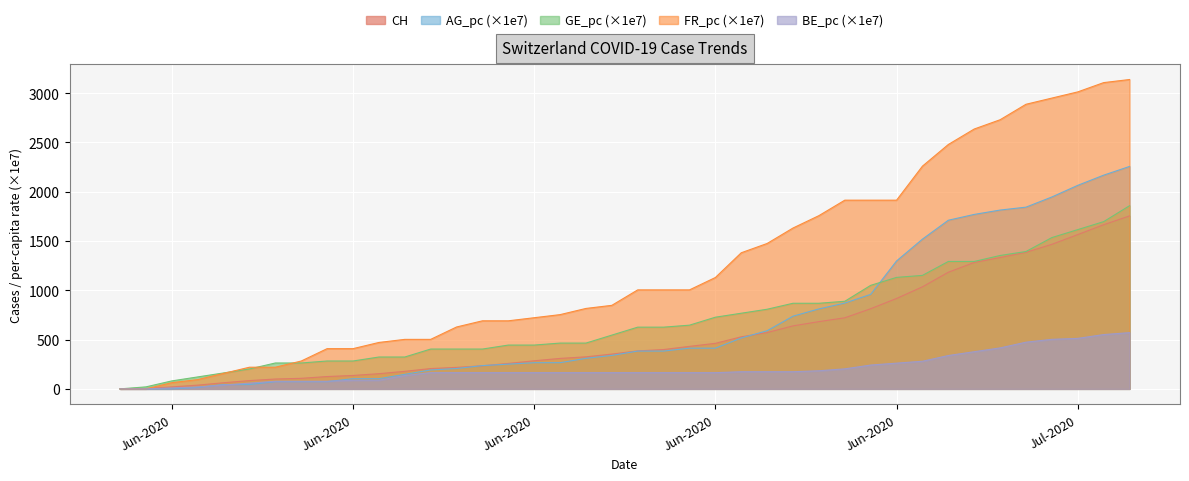

Which series has the largest range (max minus min)?

FR_pc (×1e7)